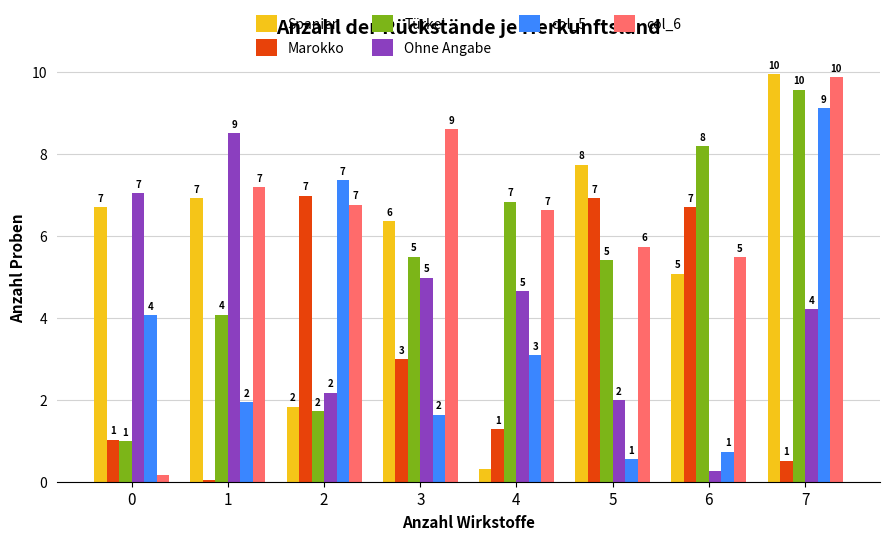

Which label corresponds to the largest value in the chart?

7